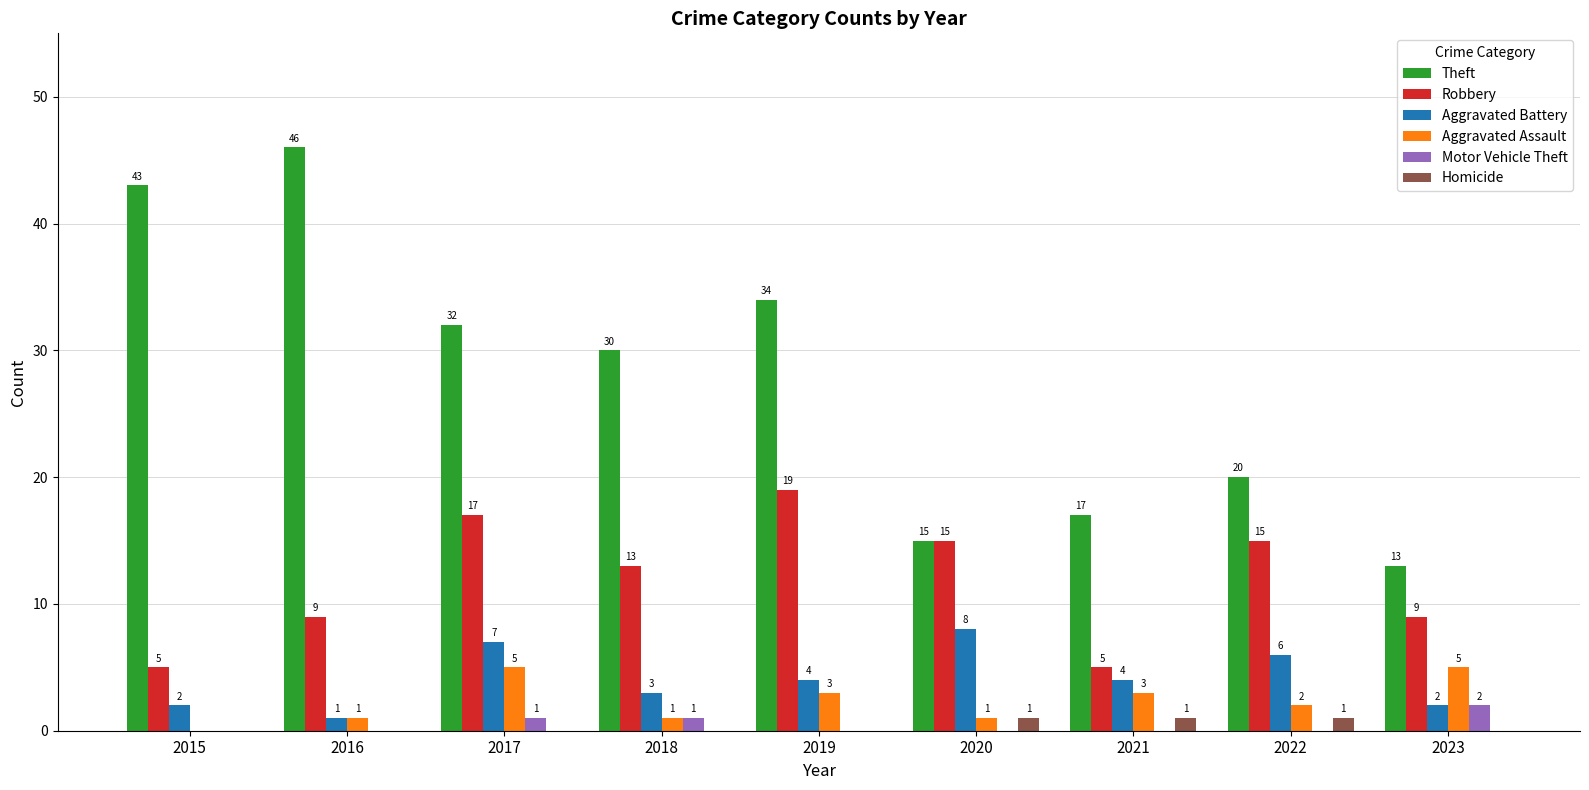

At which label is Robbery closest to 12?

2018